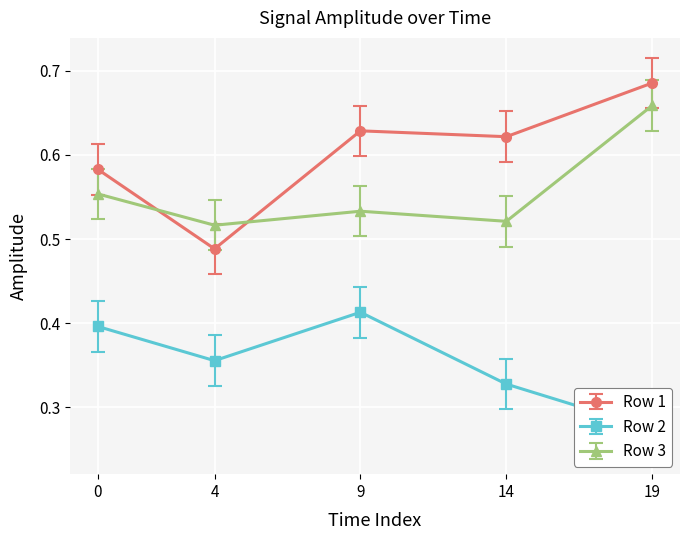

At which category does Row 3 reach its first local valley?

4